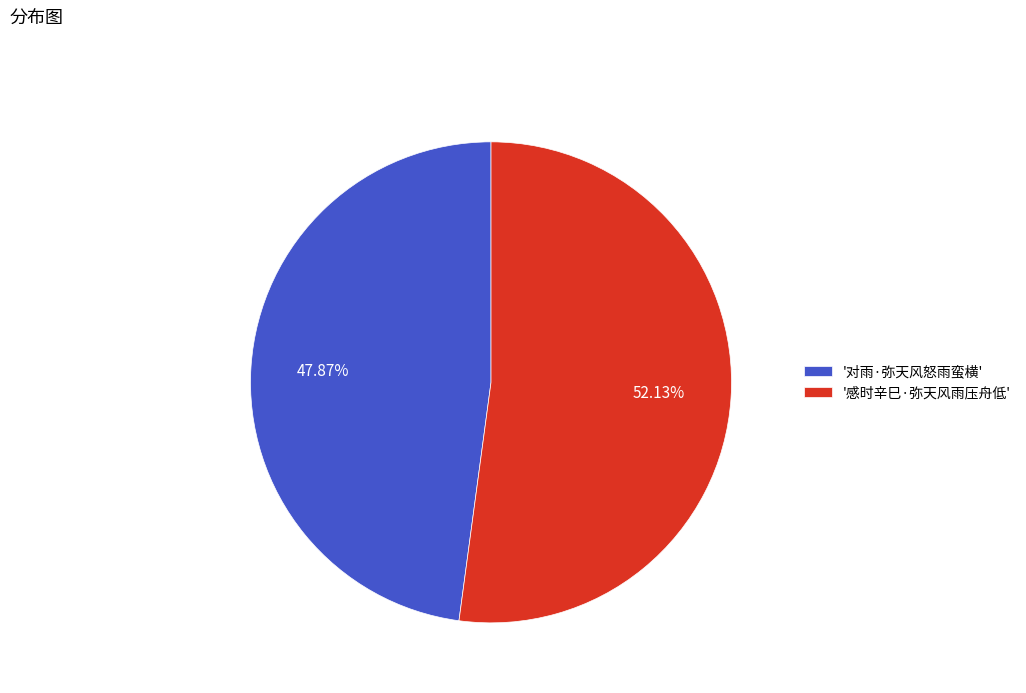

Approximately how many times larger is the value at '对雨·弥天风怒雨蛮横' compared to '感时辛巳·弥天风雨压舟低'?

0.9